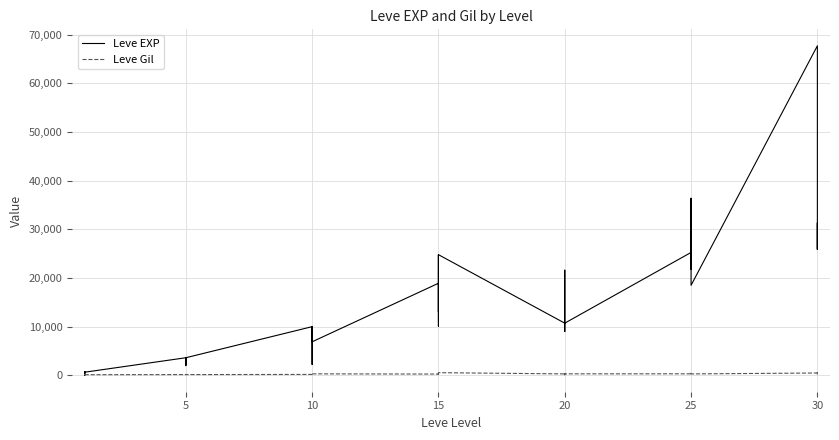

True or false: Leve EXP and Leve Gil intersect in this chart.

True